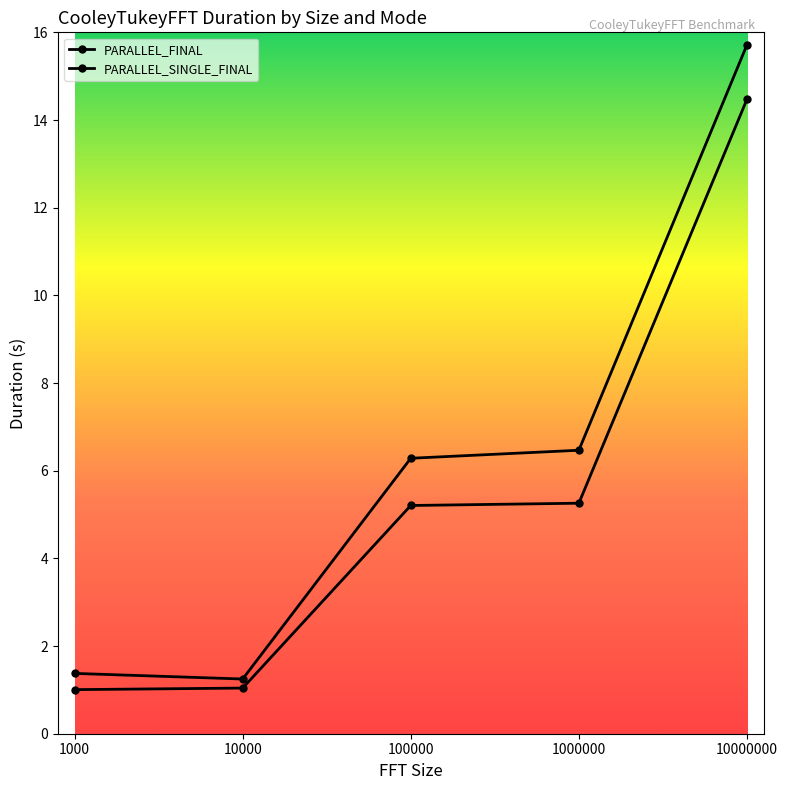

What is the total value across all series at 100000?

11.5